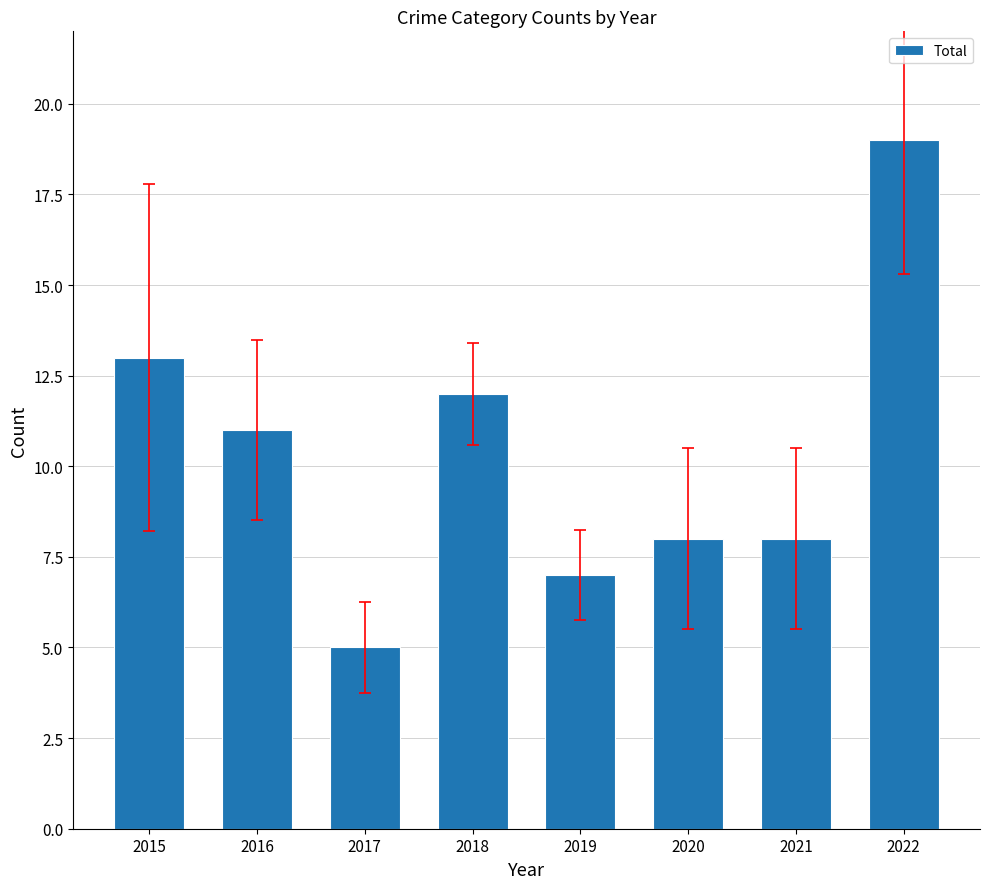

True or false: the data shows 5 at 2021.

False